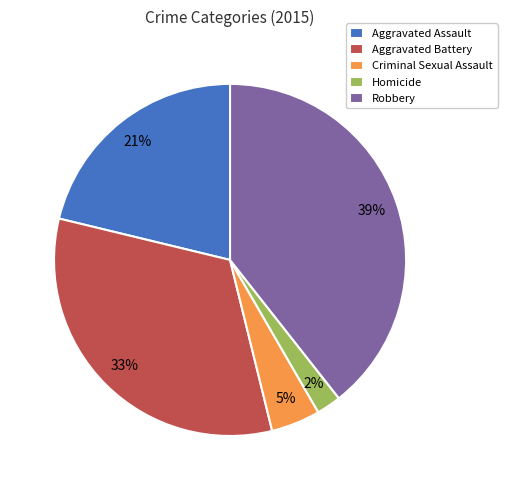

Combined, do Criminal Sexual Assault and Robbery account for over 50%?

No